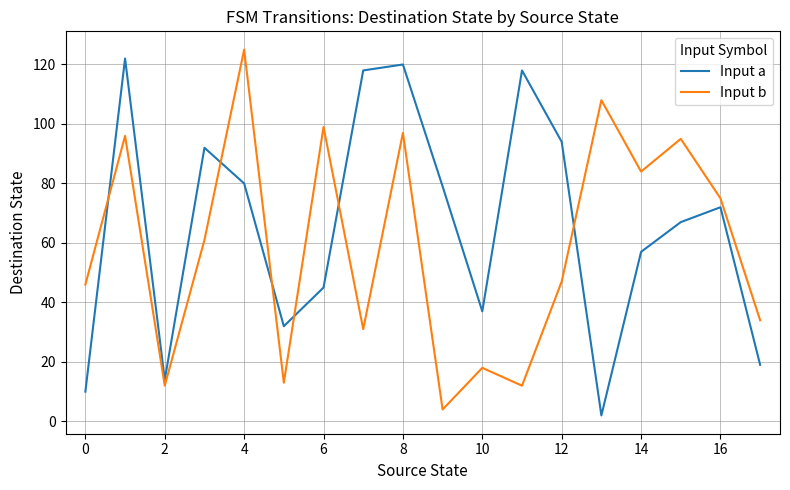

What is the difference between the maximum and second lowest values in the Input a series?

112